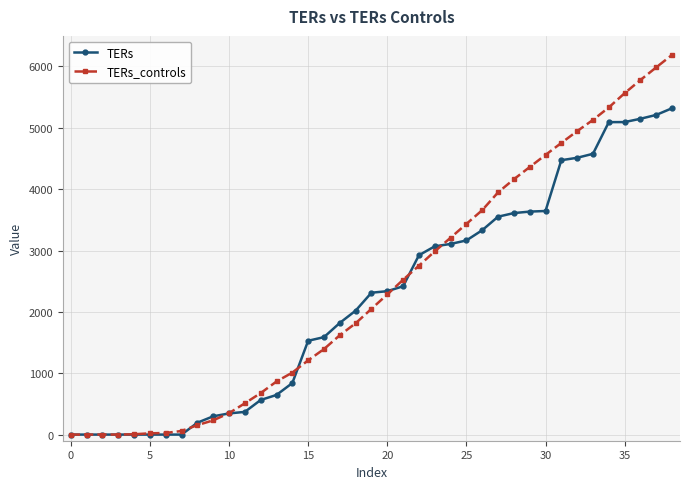

How many values in the TERs_controls series are below 2049?

19